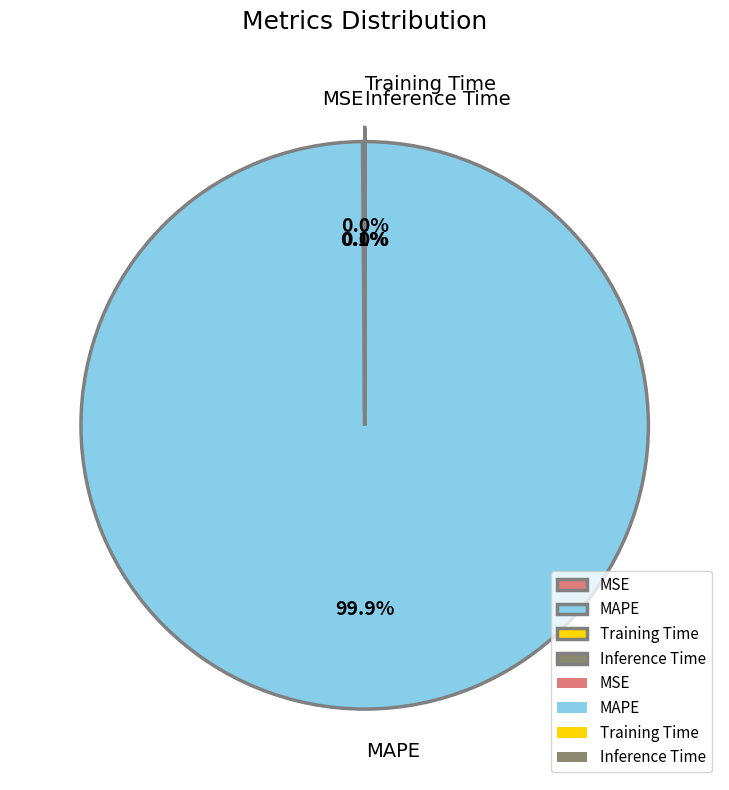

Which category has the biggest portion of the pie?

MAPE